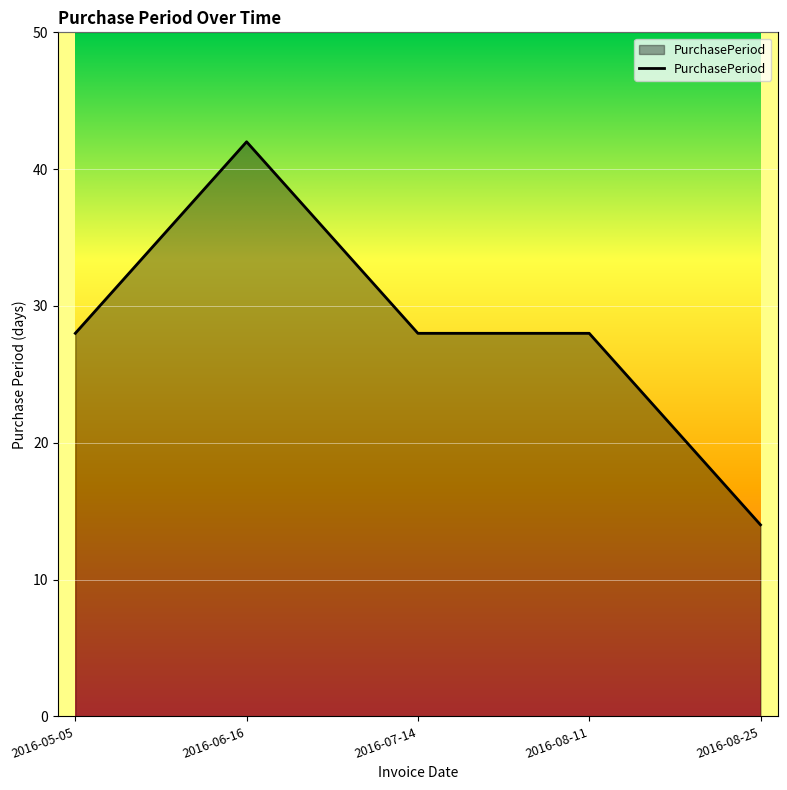

True or false: there are more than 0 points higher than both neighbors.

True